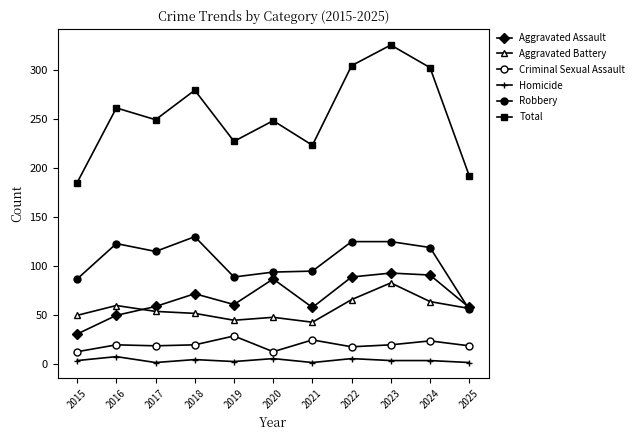

Which series changed the most between 2022 and 2023?

Total